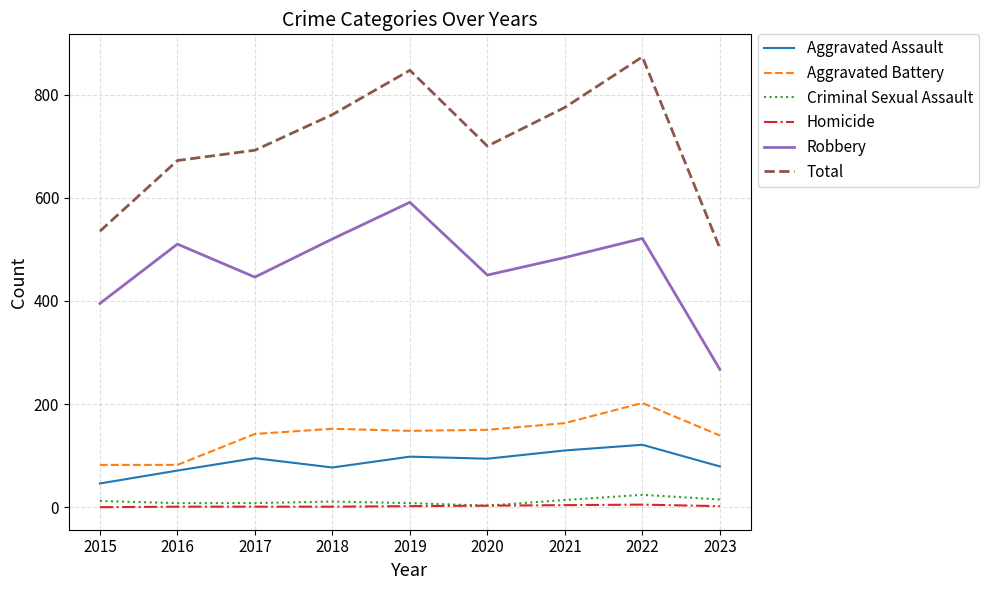

The value of Total at 2022 is 873. True or false?

True